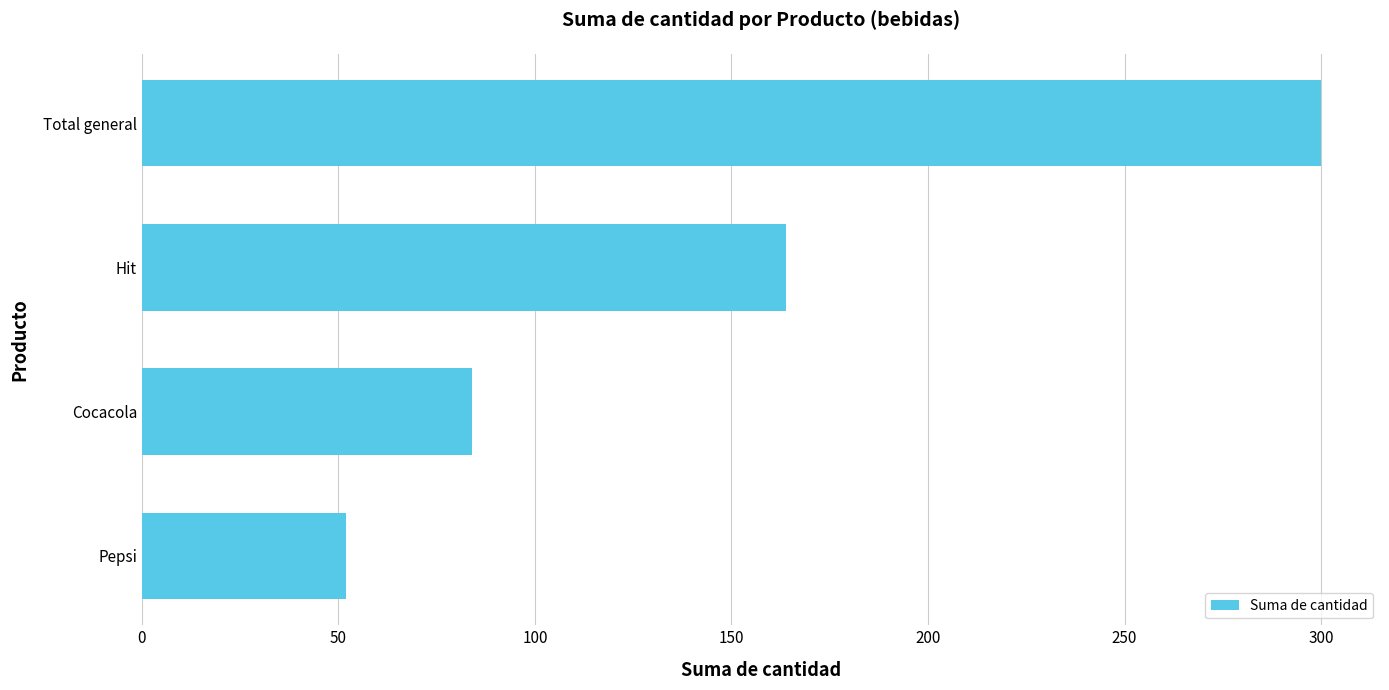

What is the maximum value shown in the chart?

300